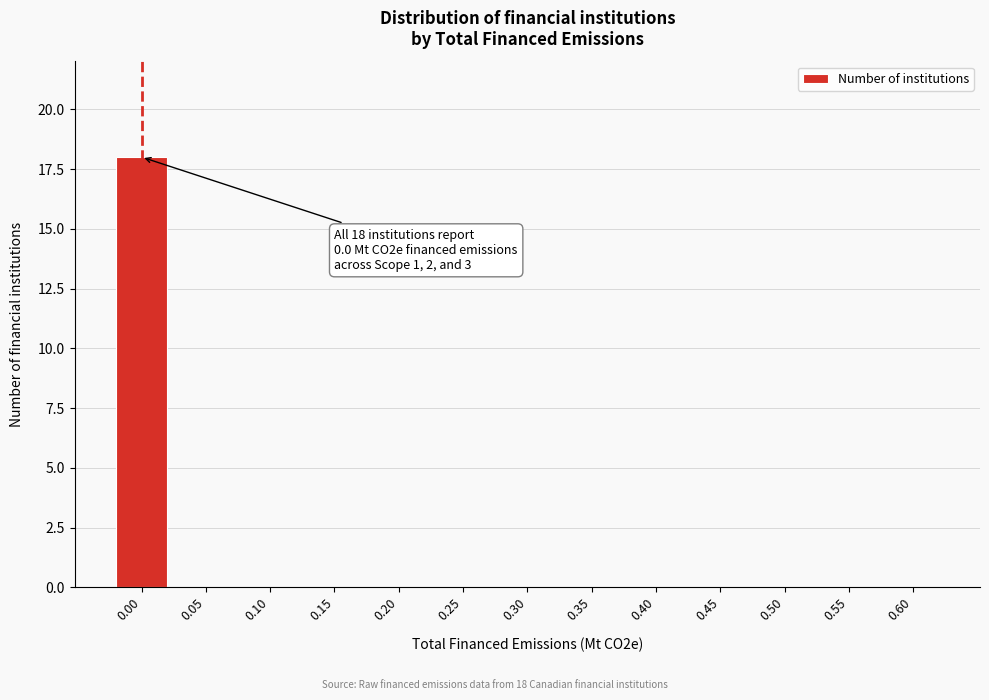

Reading right to left, what are all the values shown in this chart?

0.60=0	0.55=0	0.50=0	0.45=0	0.40=0	0.35=0	0.30=0	0.25=0	0.20=0	0.15=0	0.10=0	0.05=0	0.00=18